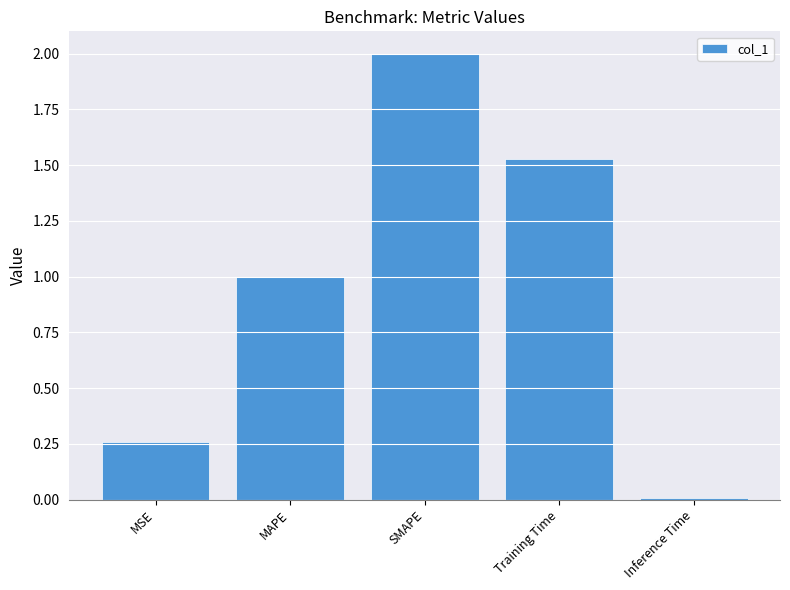

Is it true that the value at Training Time is 2.0?

False